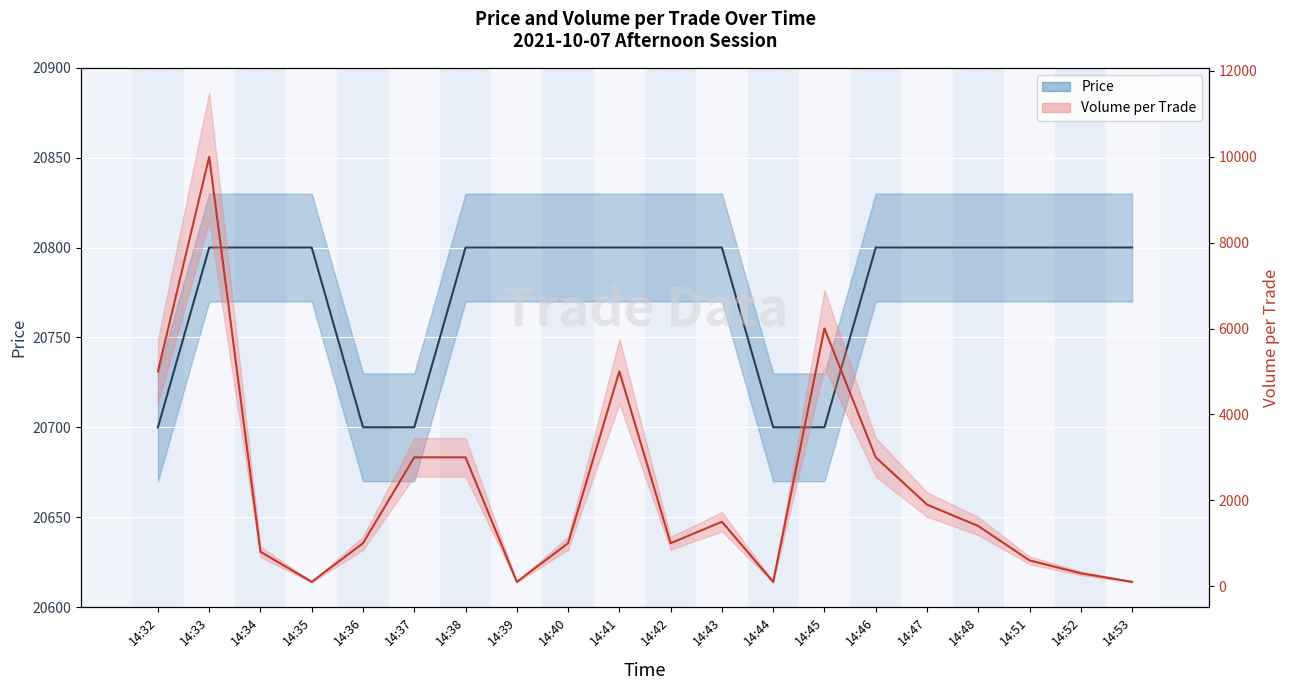

The value of Volume per Trade at 14:41 is 1578. True or false?

False